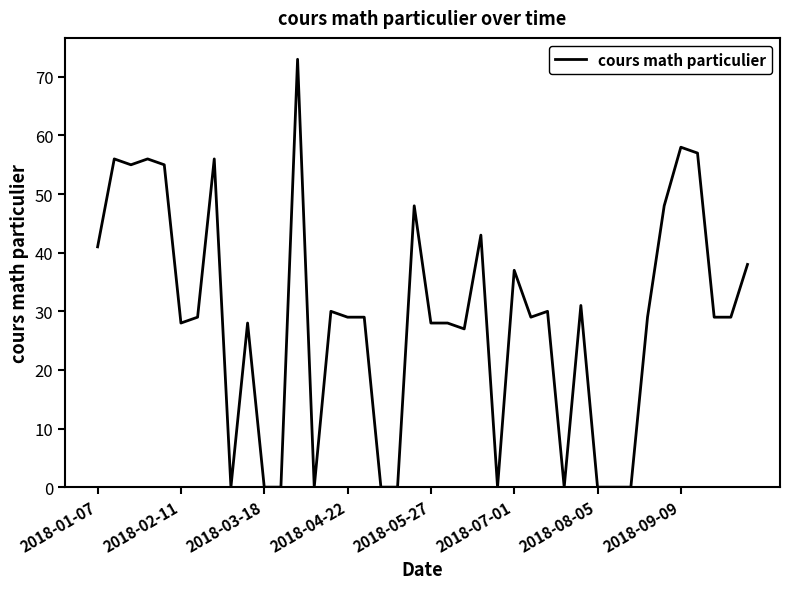

What is the maximum value shown in the chart?

73